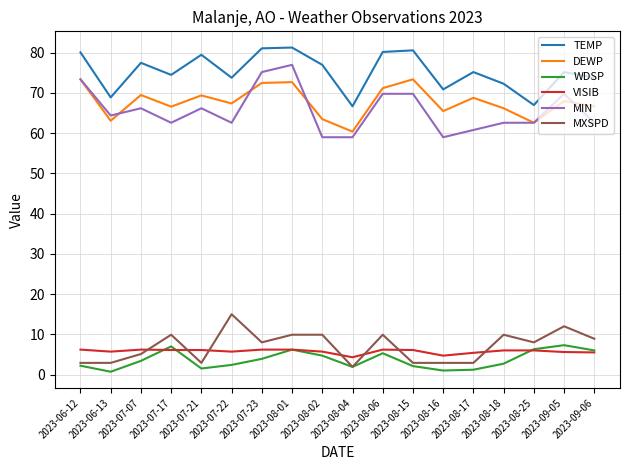

Where is the first local minimum for WDSP?

2023-06-13